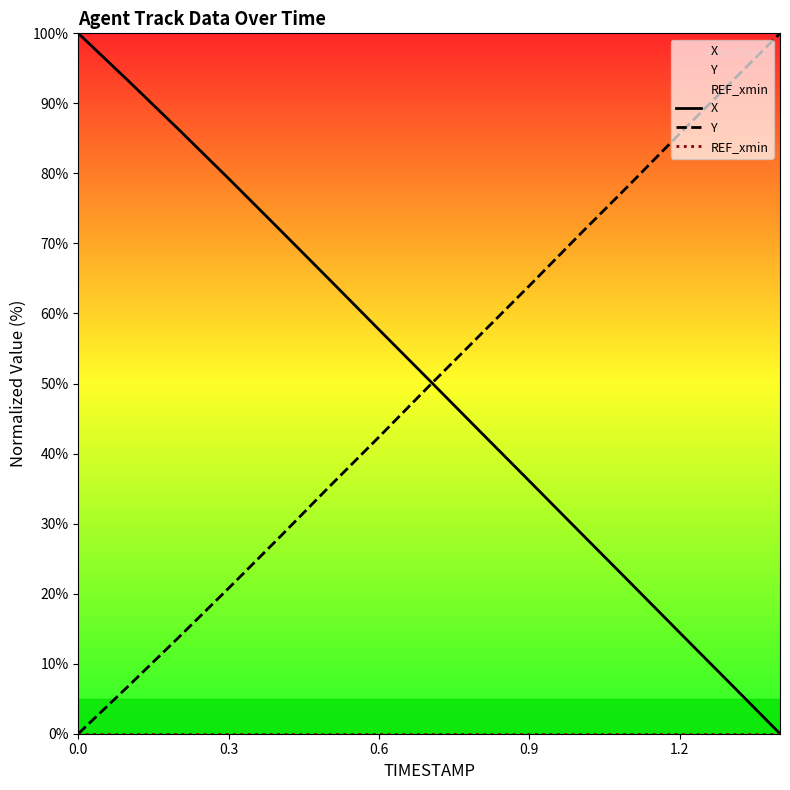

What is the maximum value shown in the chart?

100.0